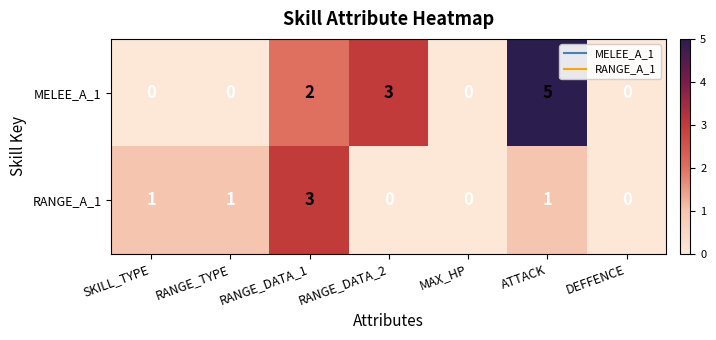

Count the RANGE_A_1 values in the range 0 to 1.

6